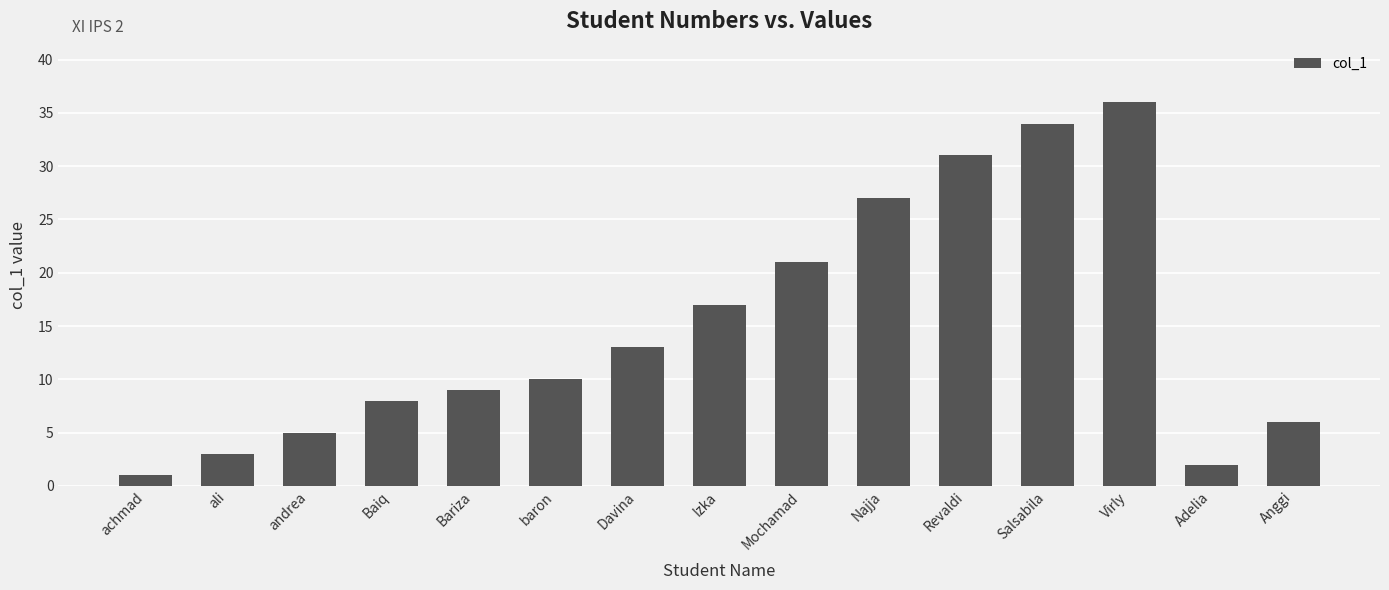

Where is the data nearest to the value 18?

Izka